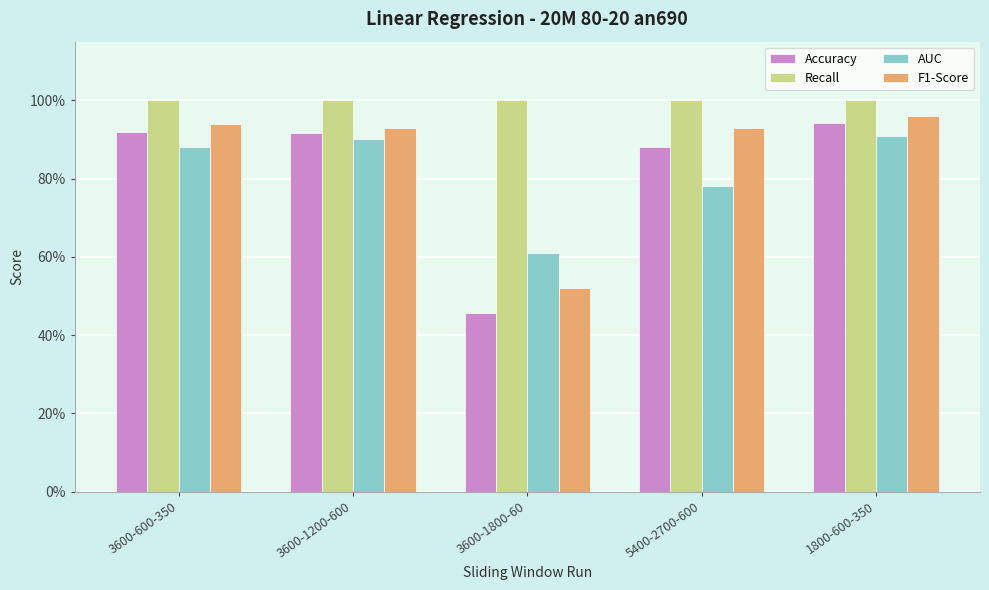

Is the value of Recall at 3600-1200-600 greater than the value of Accuracy at 5400-2700-600?

Yes